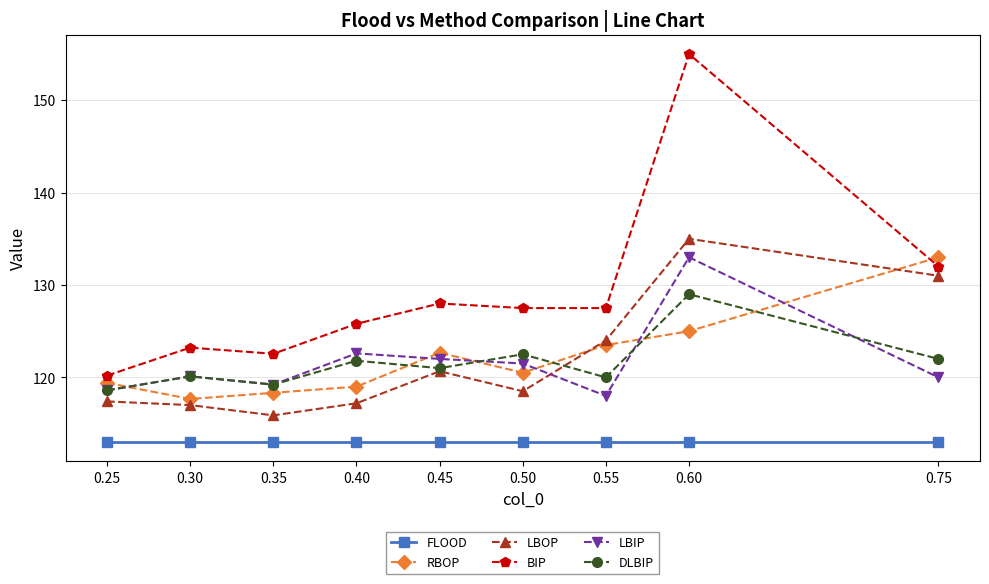

True or false: FLOOD and BIP cross at least once.

False